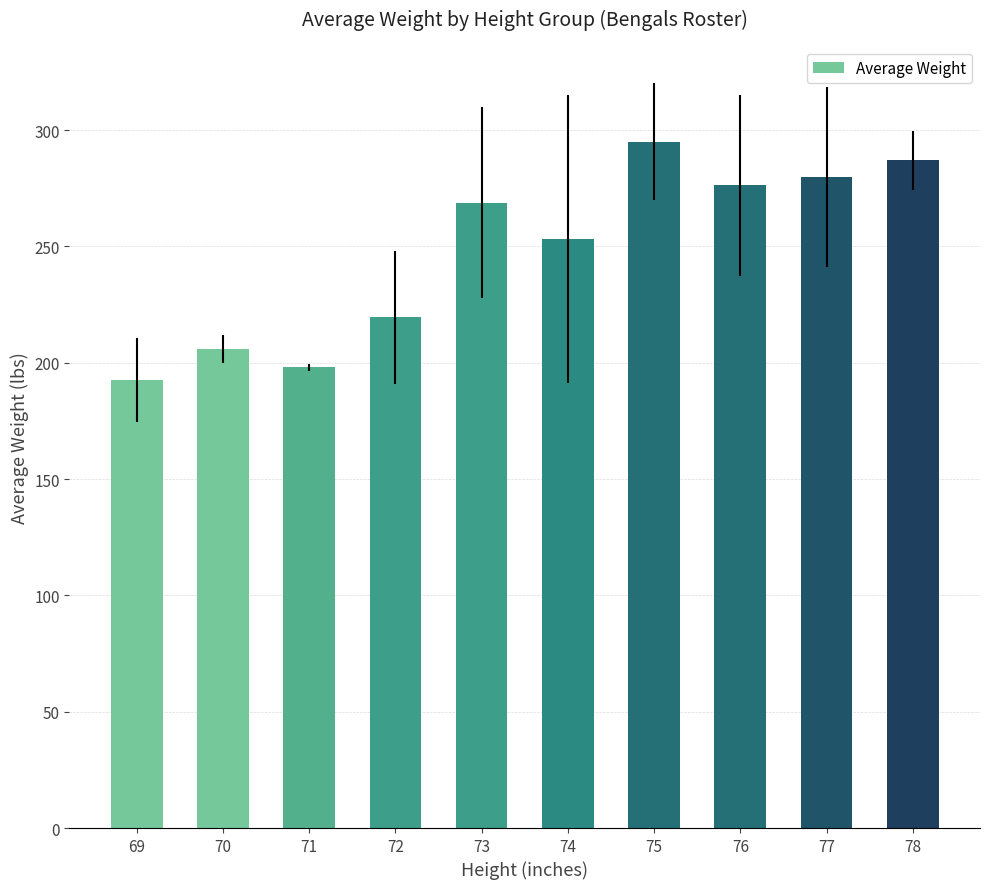

What is the minimum value shown in the chart?

192.7